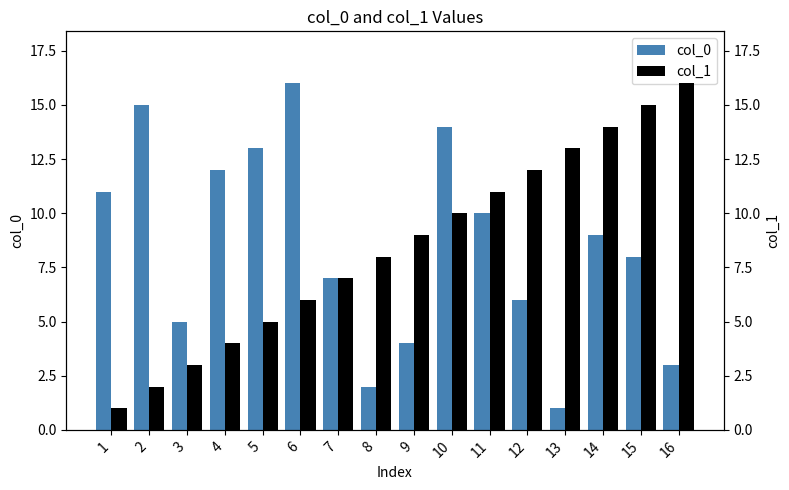

What are all the series names shown in the legend?

col_0, col_1